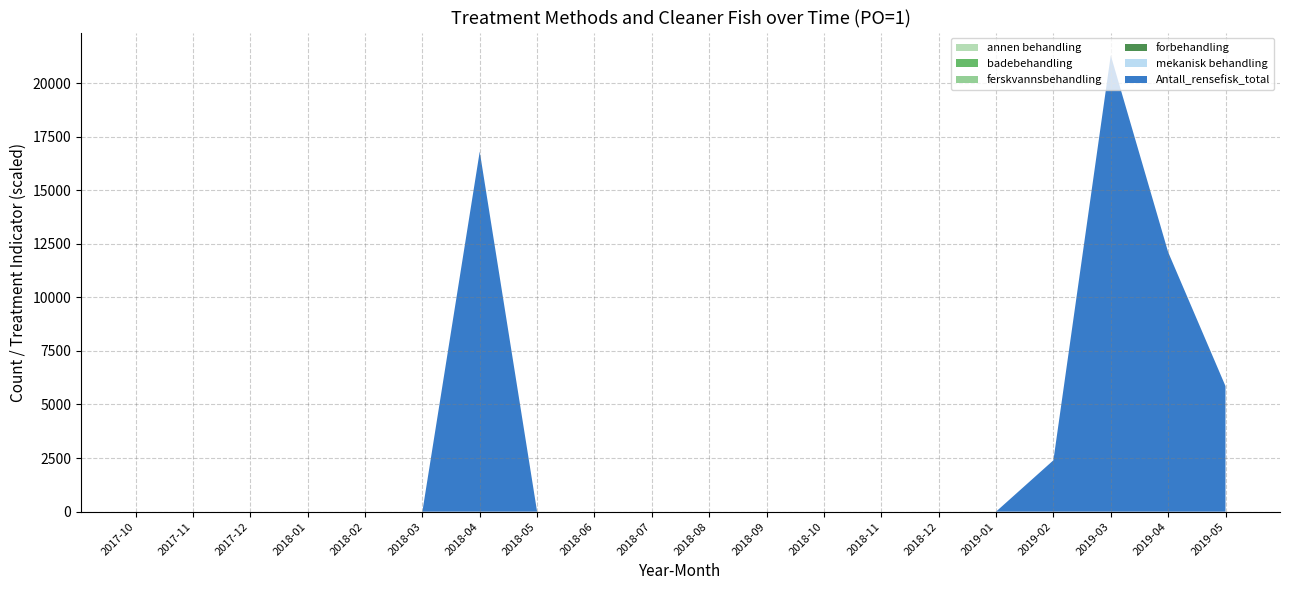

What is the greatest value displayed?

10646.0